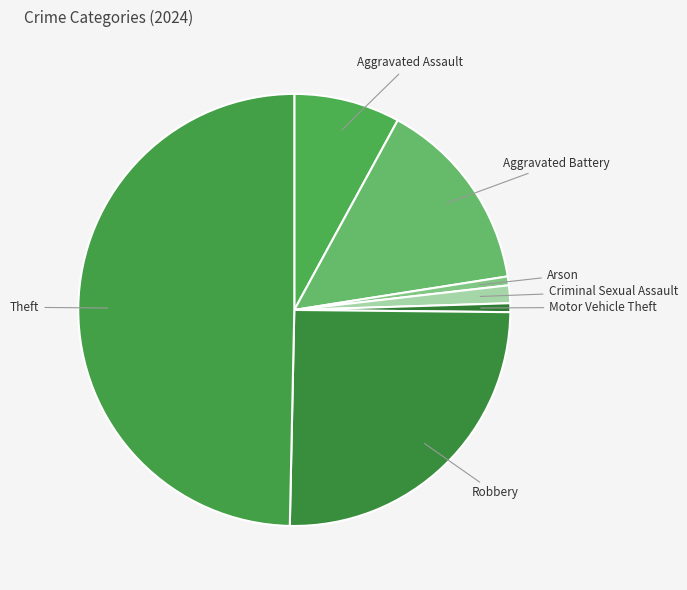

Does Aggravated Assault account for over 50% of the chart?

No